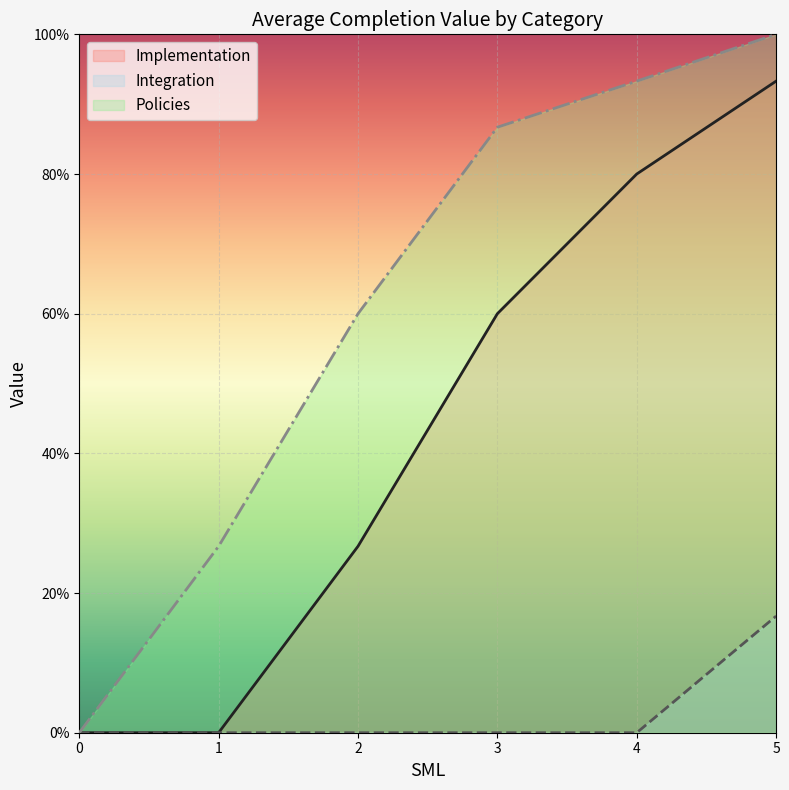

What is the difference between the maximum and minimum values in the Integration series?

0.2